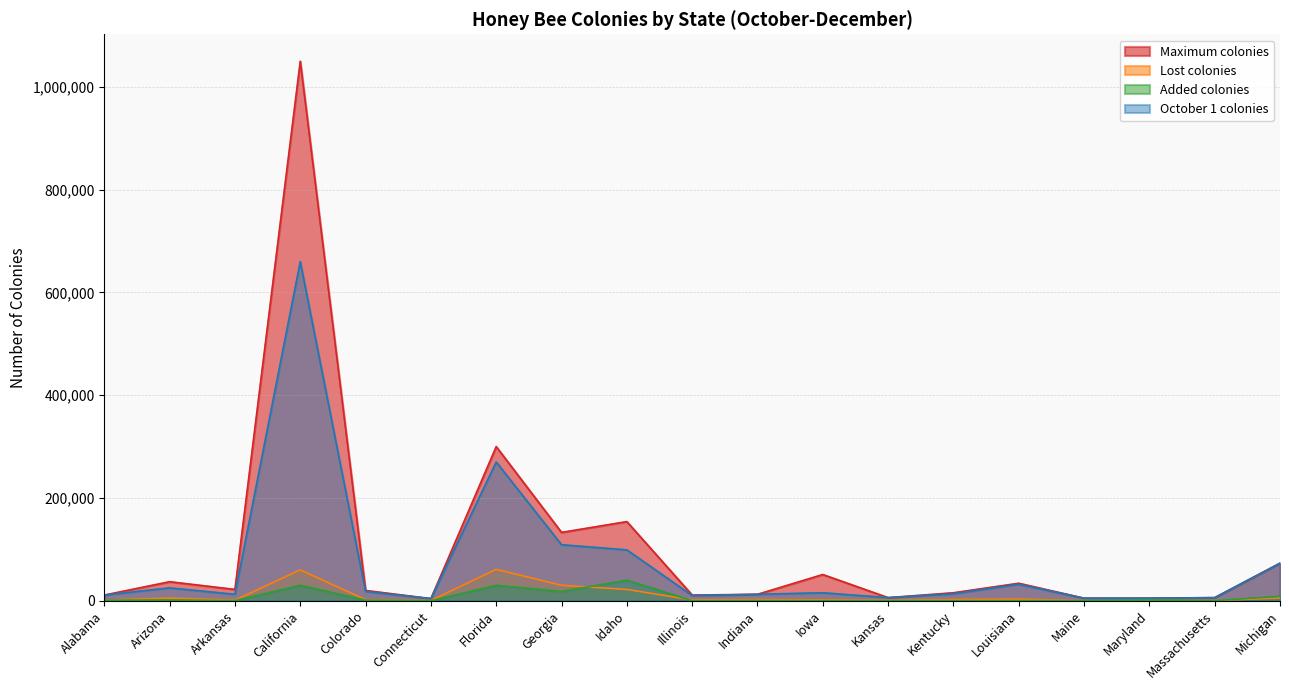

True or false: October 1 colonies and Maximum colonies intersect in this chart.

False